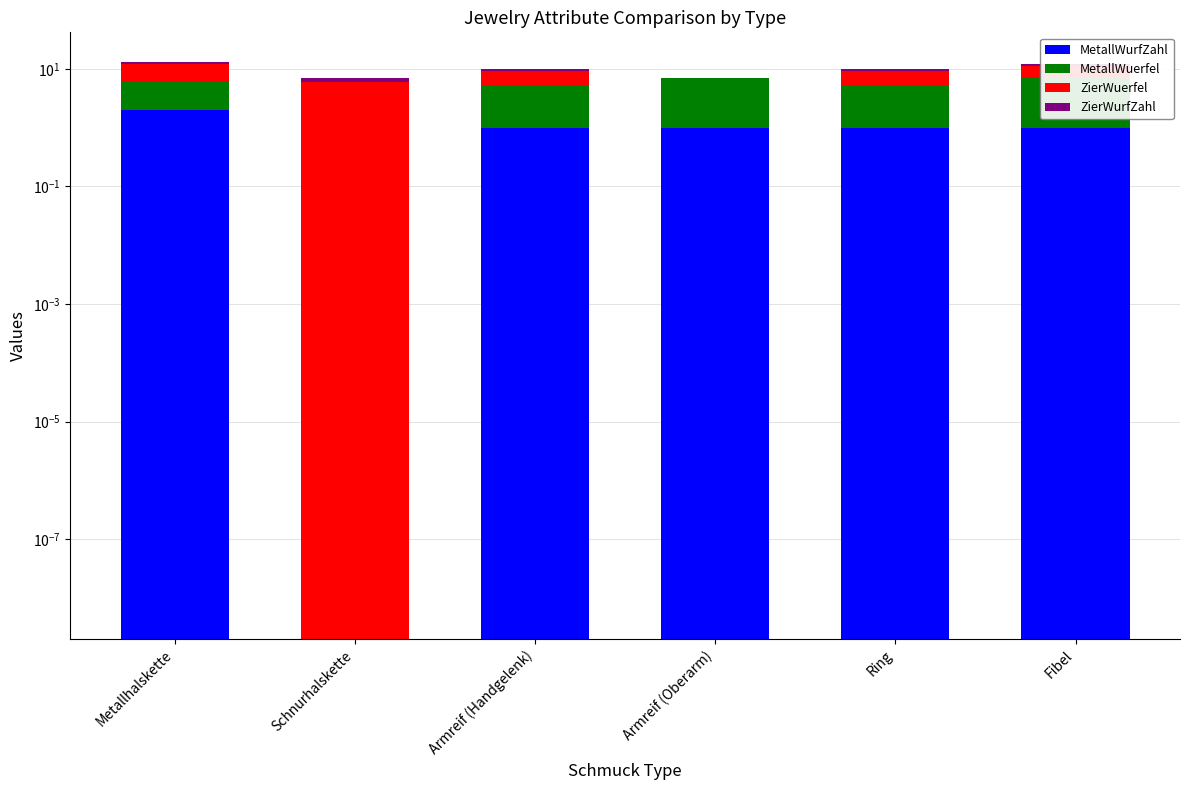

At which category is the sum across all series the highest?

Metallhalskette